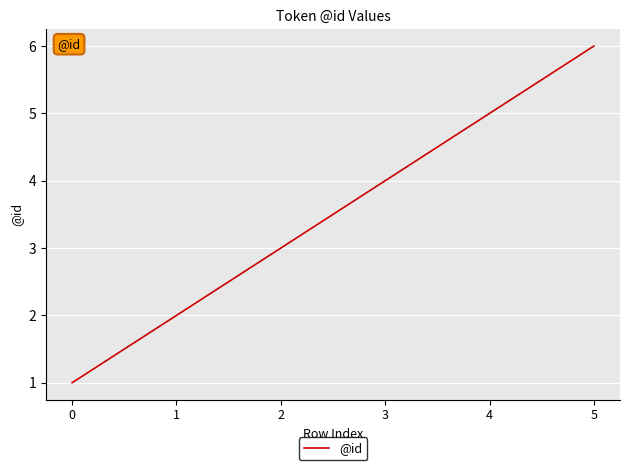

How many lines are shown in the chart?

1